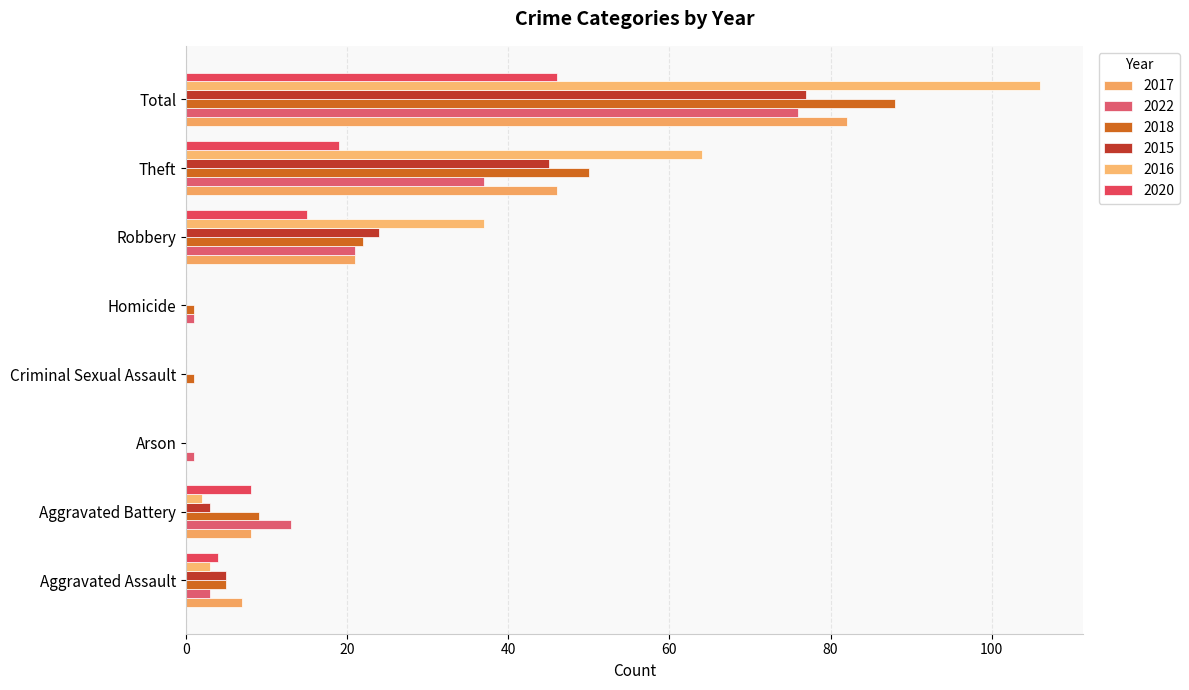

What is the approximate value of 2017 at Theft?

46